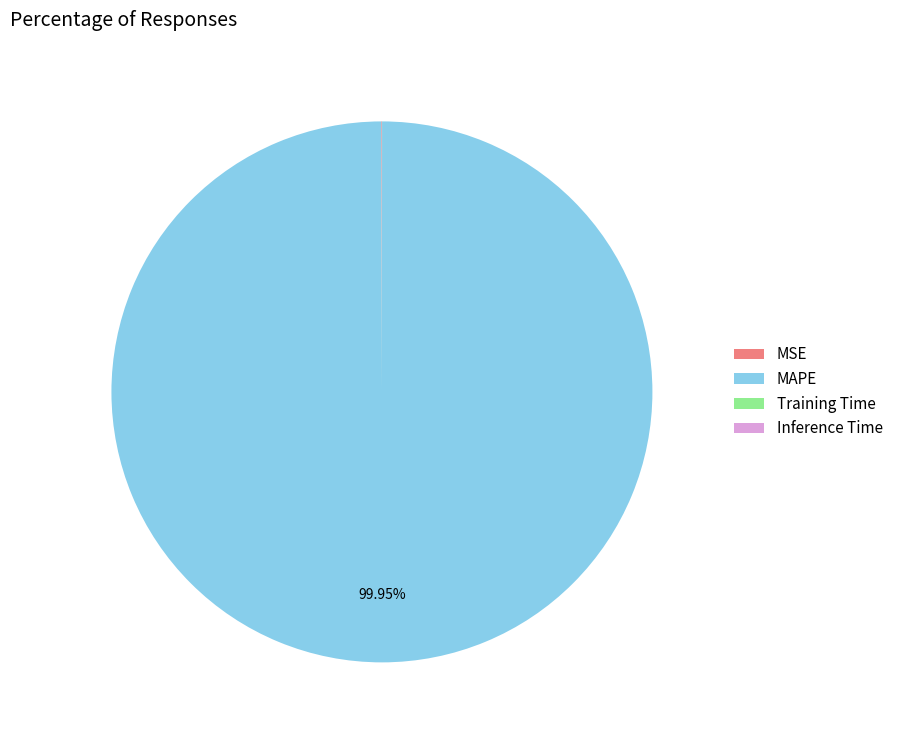

Which category has the biggest portion of the pie?

MAPE